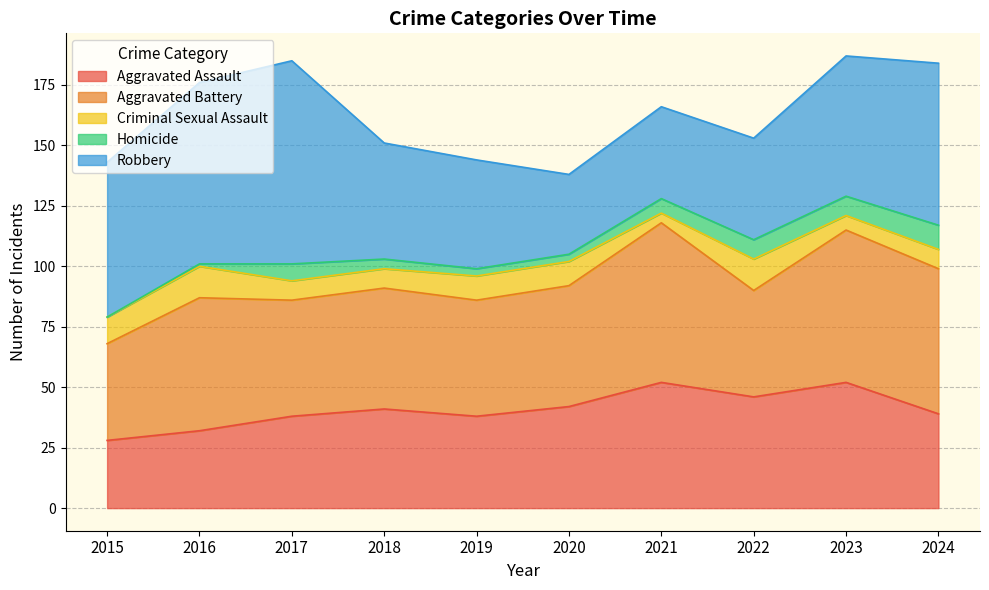

In Aggravated Assault, how many points are higher than both neighbors (excluding endpoints)?

3